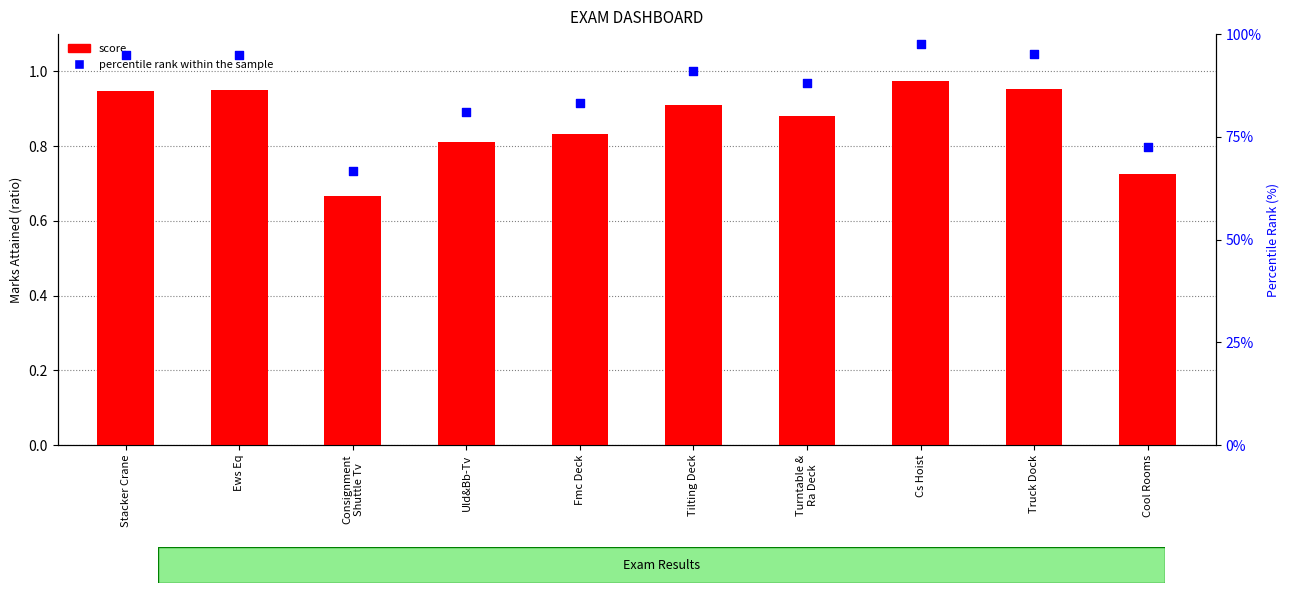

At which category is the sum across all series the highest?

Cs Hoist